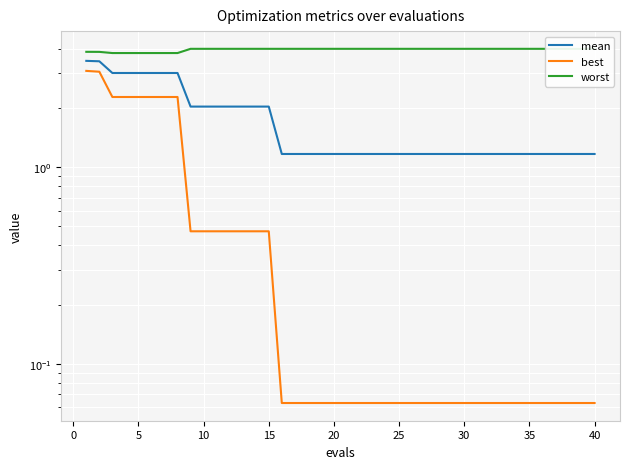

Is this an area chart (filled region under the line)?

No